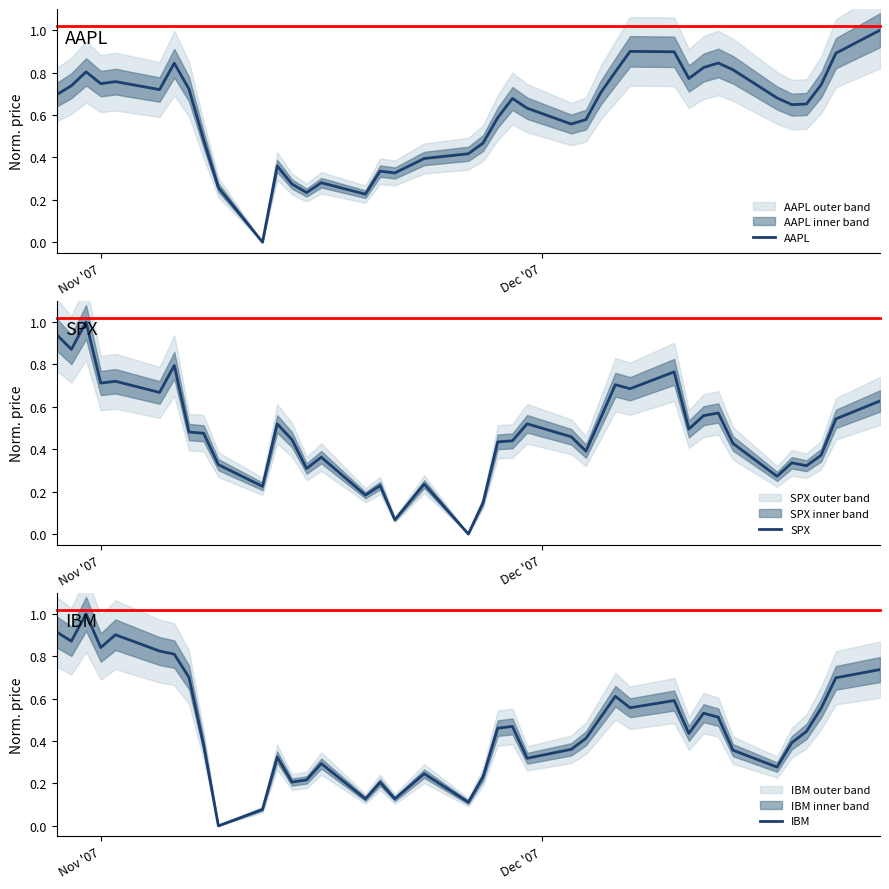

What is the highest value of the SPX series?

1.0